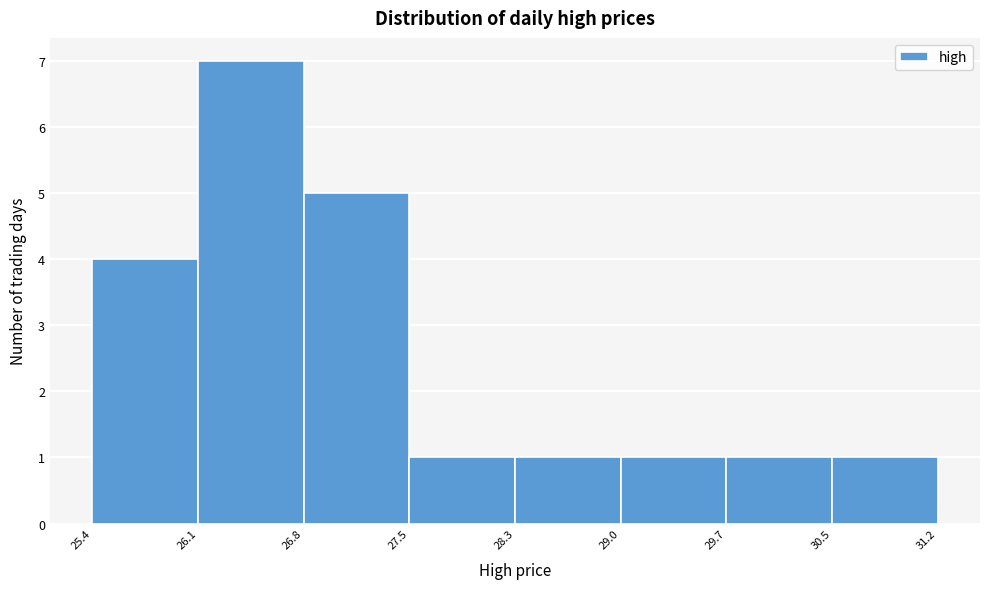

Over which range of the x-axis is the bar tallest?

26.1 to 26.8